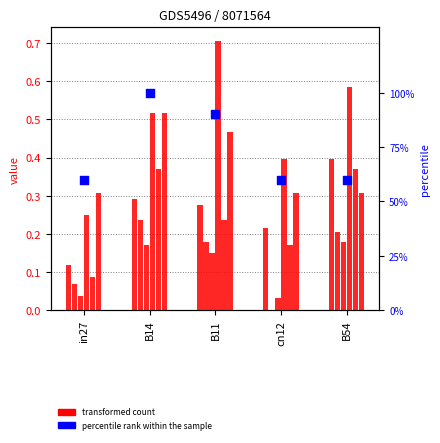

At how many categories does at least one series exceed 0?

5